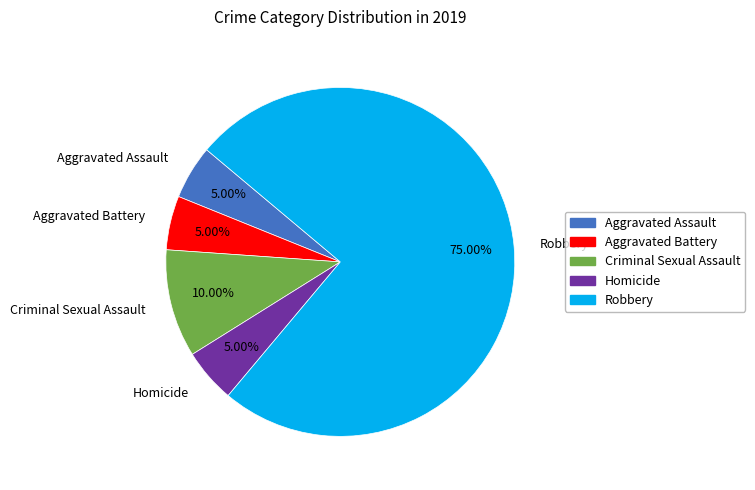

Which slice is the largest?

Robbery